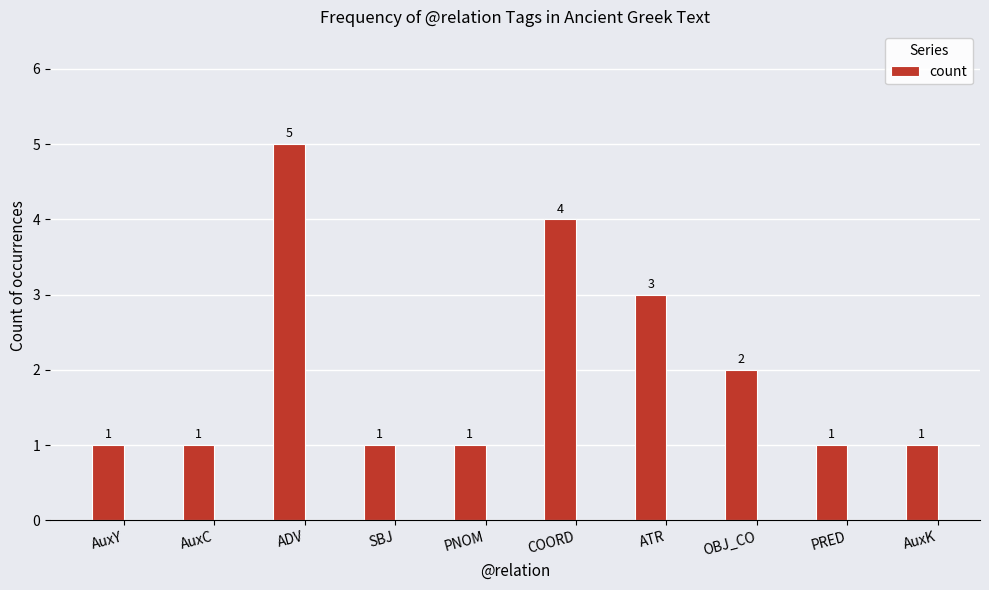

What is the sum of the values at OBJ_CO and ATR?

5